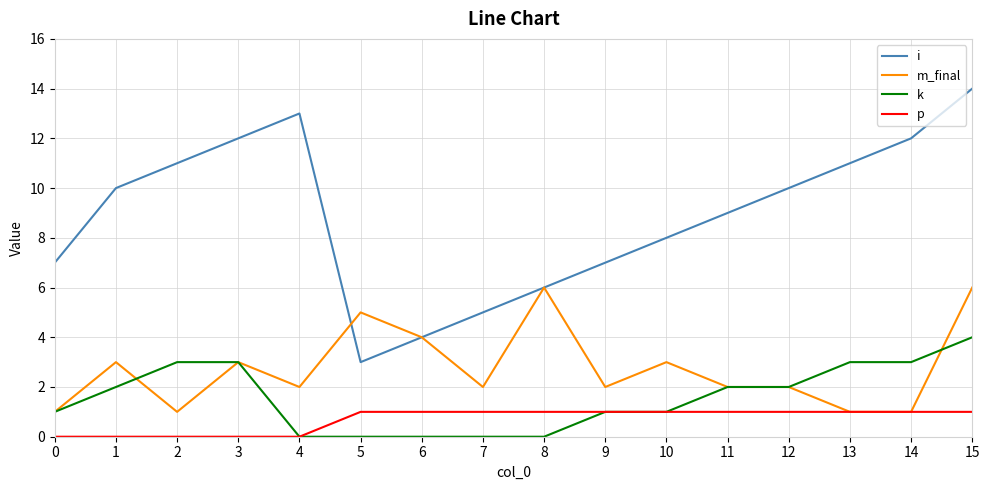

List the series in order of their peak value, highest first.

i, m_final, k, p